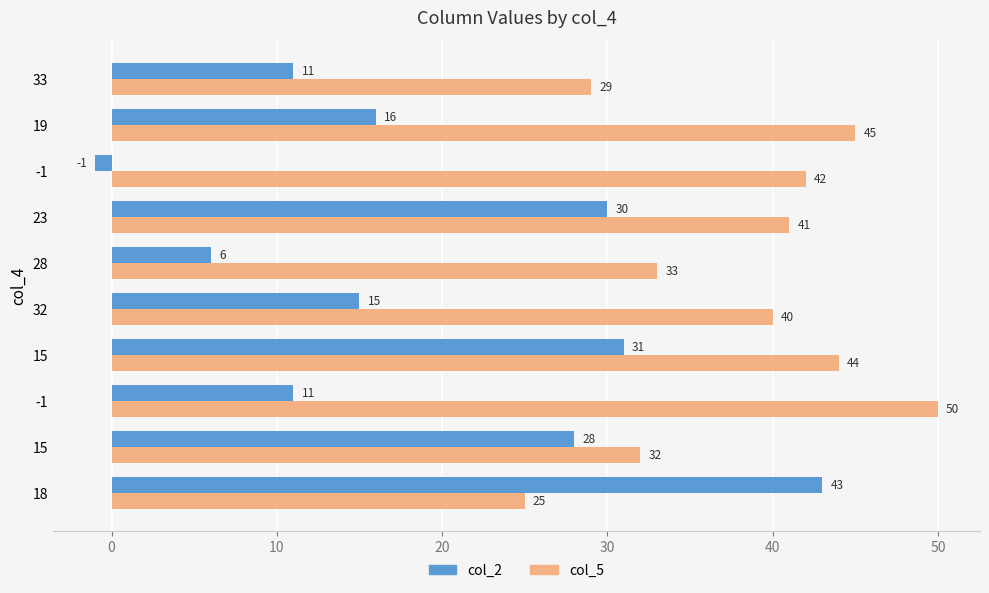

How many distinct data groups are displayed?

2